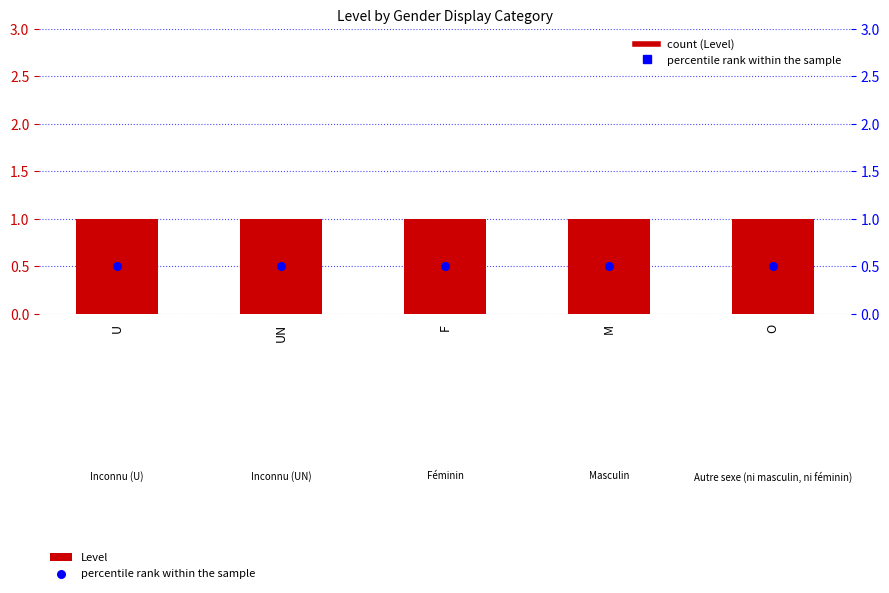

Which series reaches the minimum Y coordinate?

percentile rank within the sample